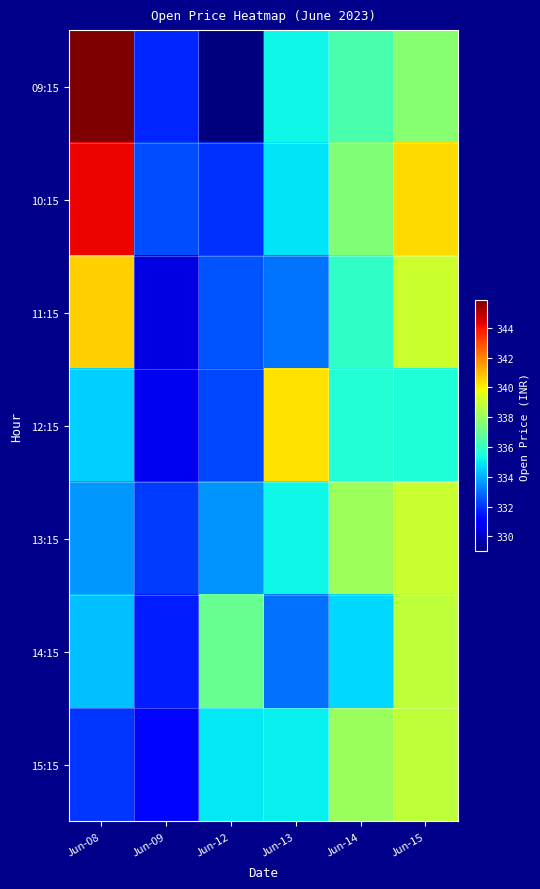

What is the spread (max minus min) of values at Jun-14?

3.4